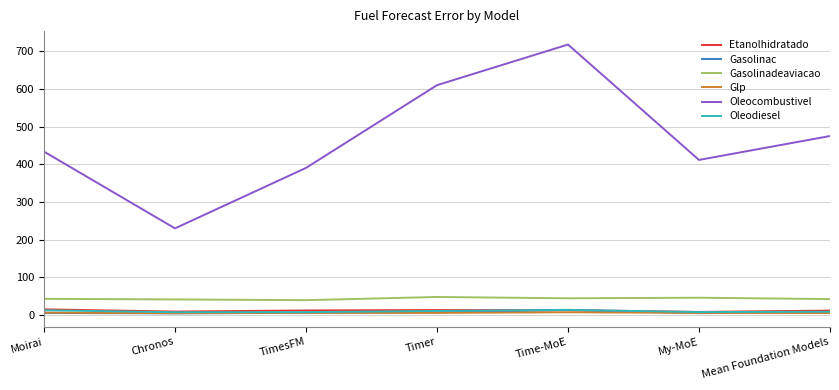

What is the maximum value for Gasolinadeaviacao?

47.3